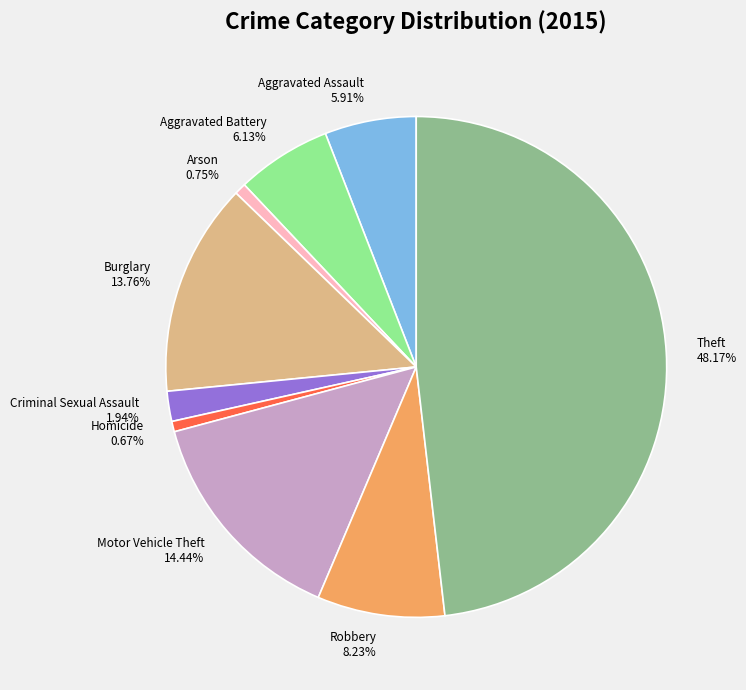

Is there a majority slice in this chart?

No